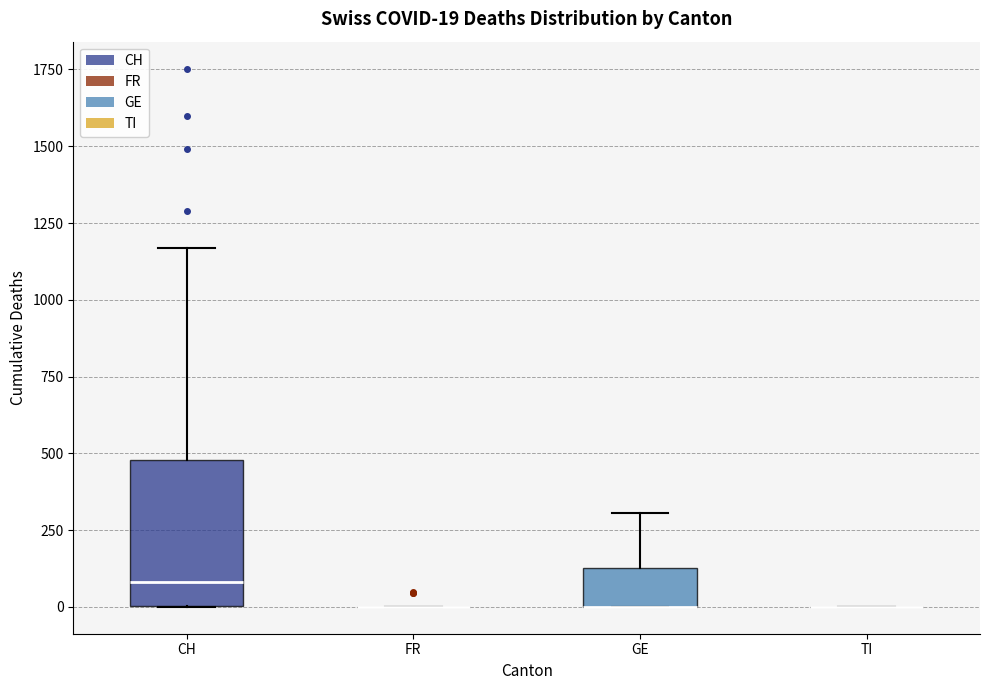

Which box is the tallest, from its lower edge to its upper edge?

CH